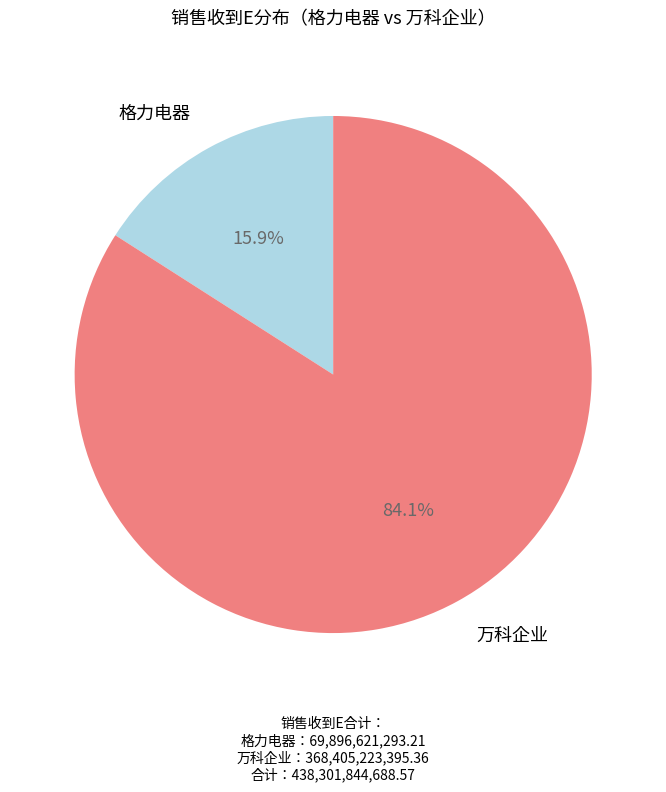

To the nearest percent, what is the difference between the 格力电器 and 万科企业 slice percentages?

68%